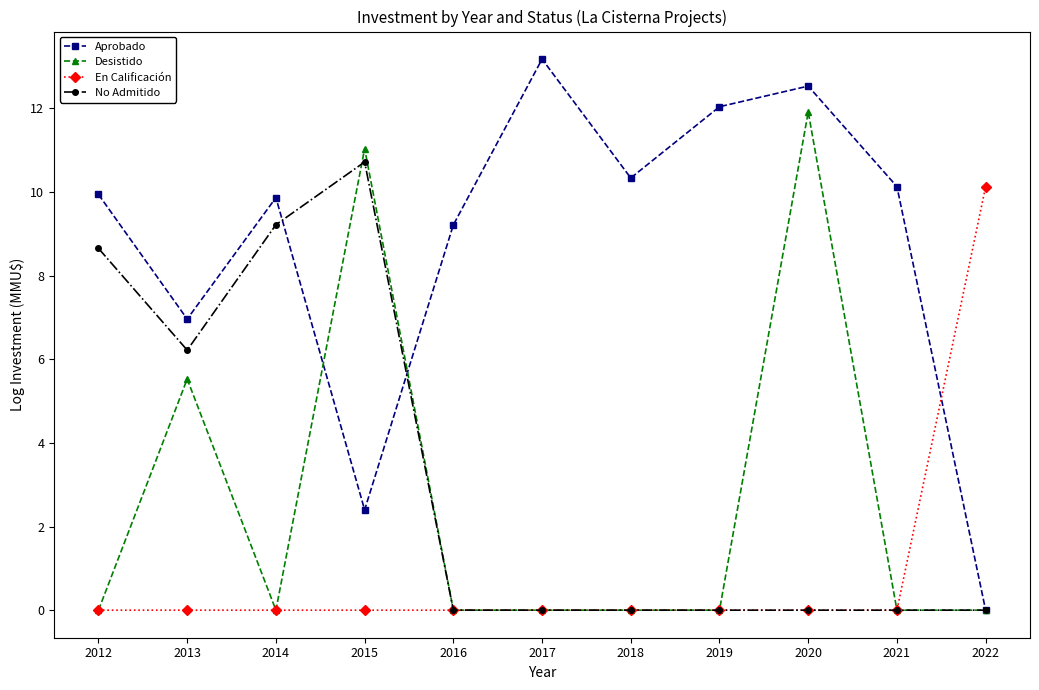

Rank the series by their maximum value, from lowest to highest.

En Calificación, No Admitido, Desistido, Aprobado